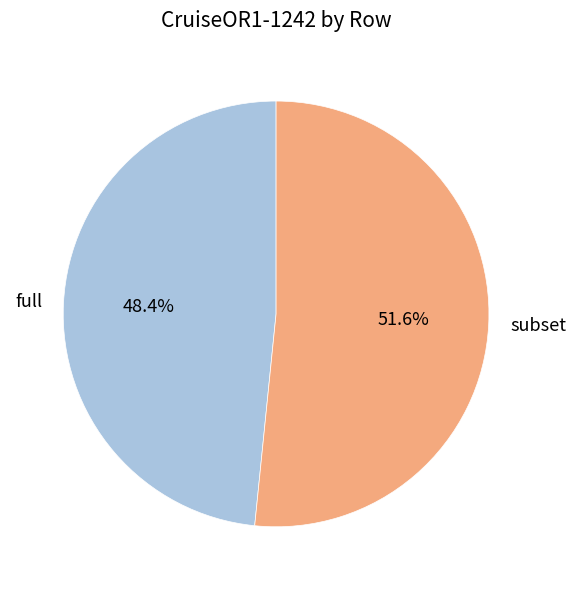

Is there a majority slice in this chart?

Yes